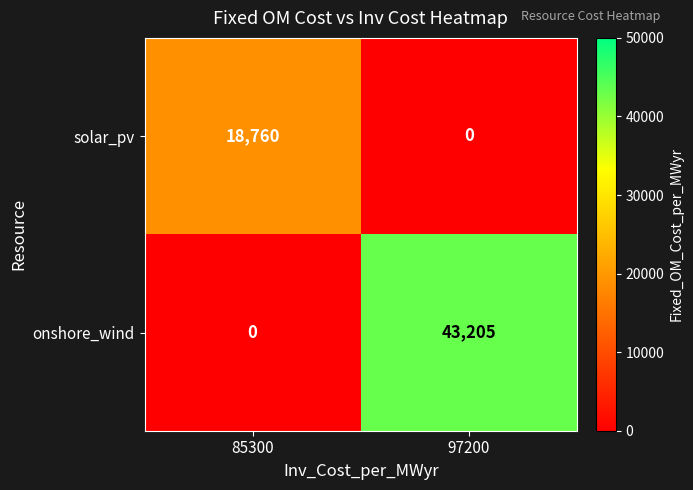

Reading left to right, list all the values displayed in this chart.

solar_pv: 85300=18760	97200=0
onshore_wind: 85300=0	97200=43205